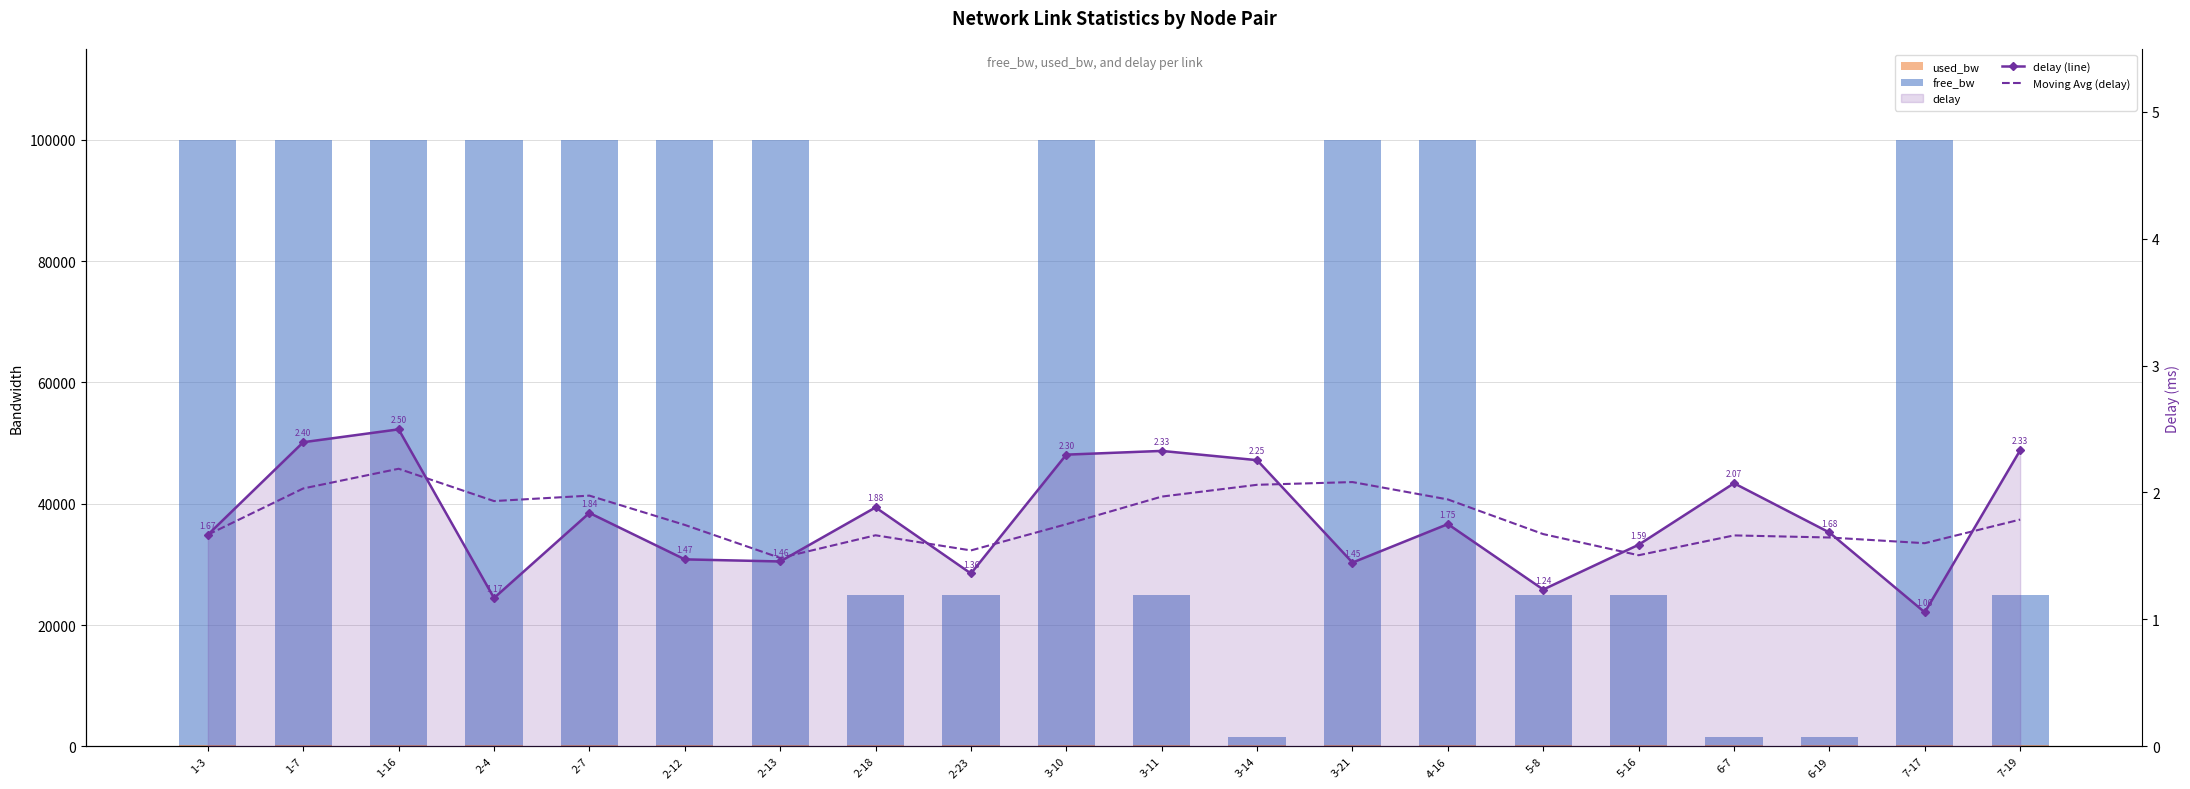

What is the total value across all series at 3-10?

100195.8